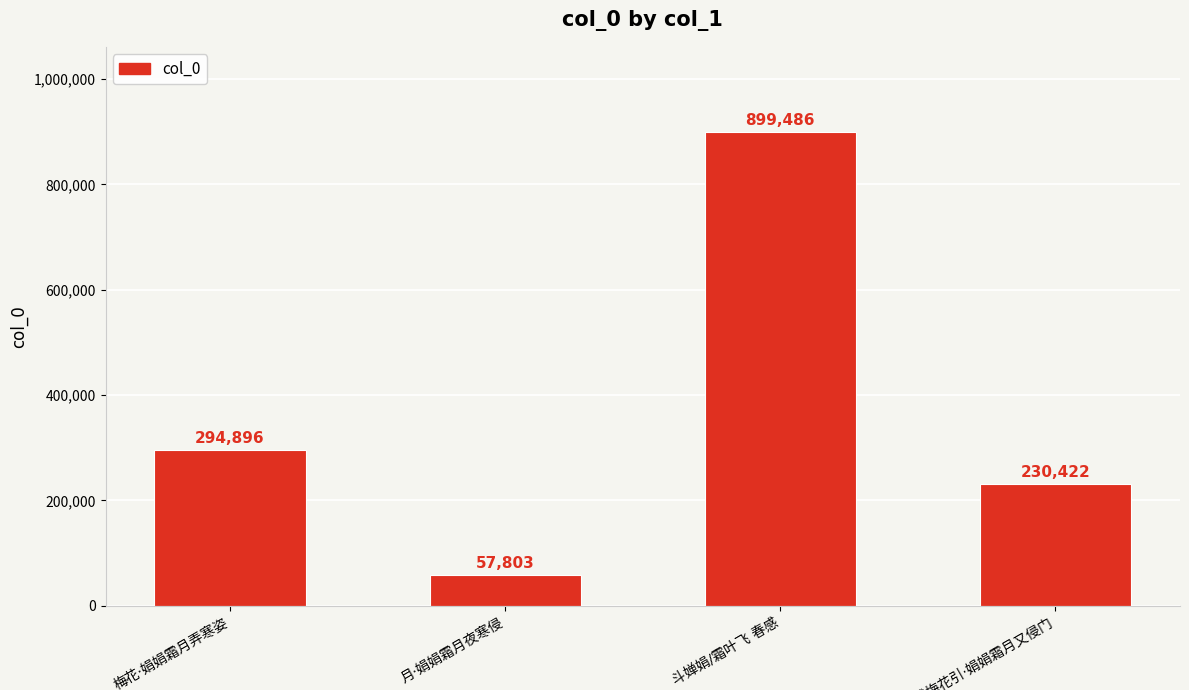

What is the minimum value shown in the chart?

57803